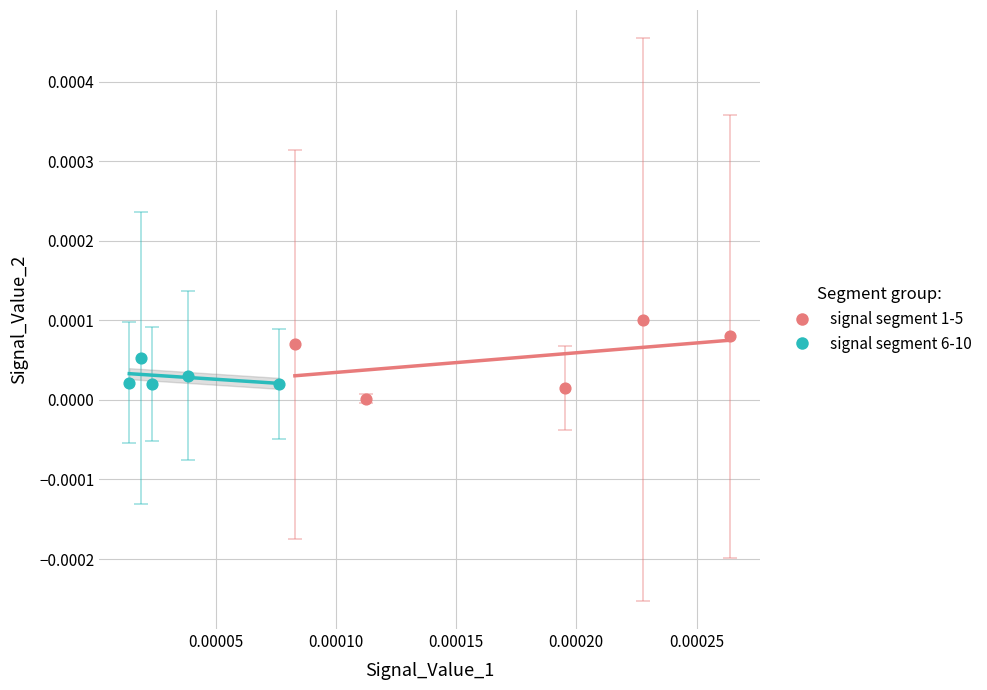

What are all the series names shown in the legend?

signal segment 1-5, signal segment 6-10